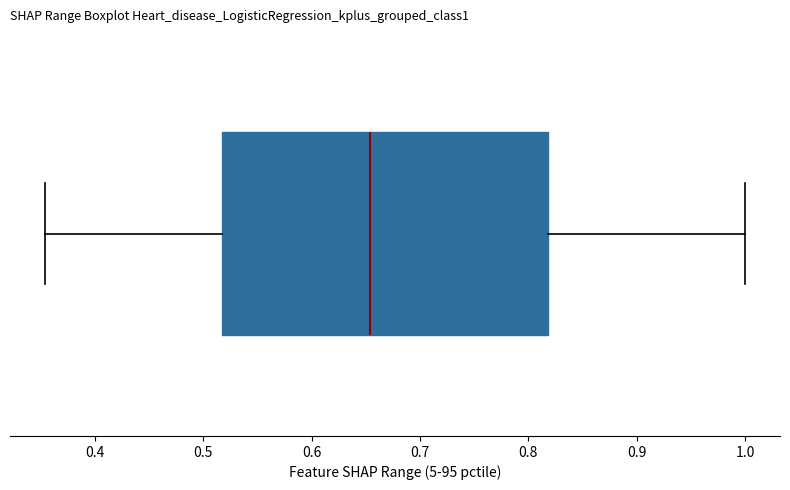

Read this box plot against the x-axis: the position of the median line, the range covered by the box, and the ends of both whiskers. The values are not printed on the chart, so give them approximately, as read against the axis.

median 0.65, box 0.52 to 0.82, whiskers 0.35 to 1.00